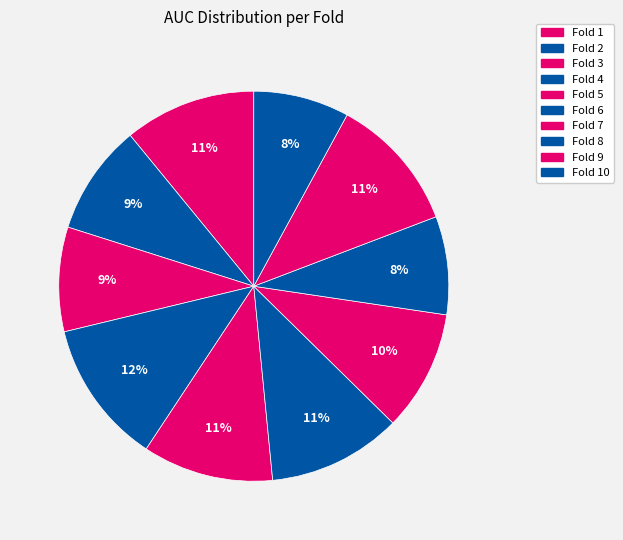

How many slices are in this pie chart?

10